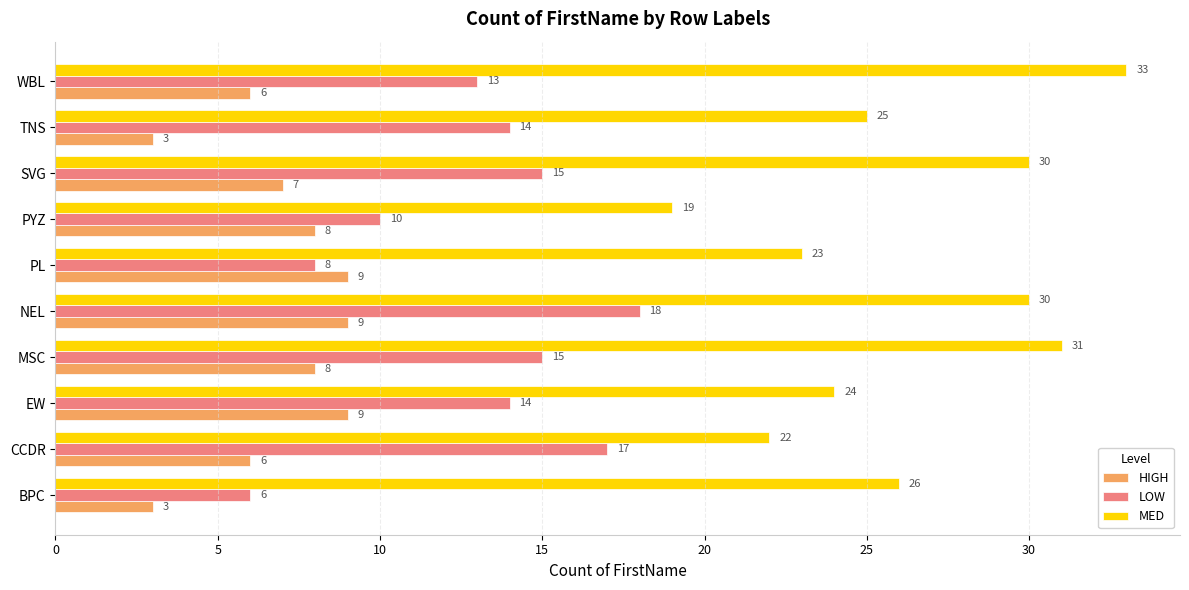

At which label is MED closest to 26?

BPC